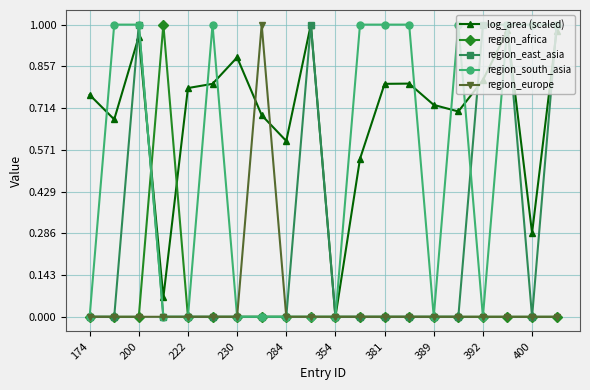

How many categories are shown in the chart?

20